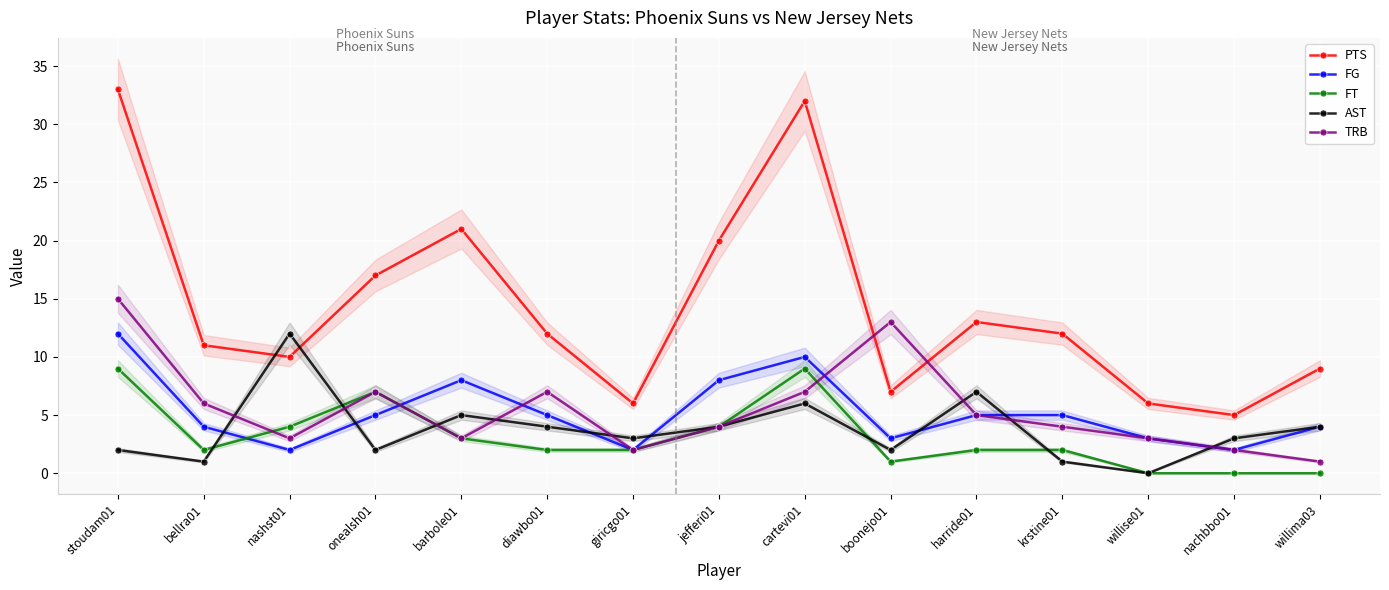

Rank the series at barbole01 from highest to lowest value.

PTS, FG, AST, FT, TRB